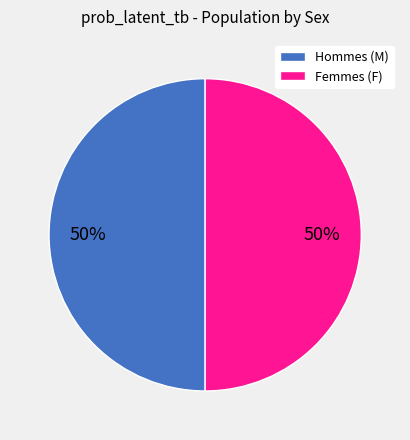

Rank the categories by value from highest to lowest.

F, M